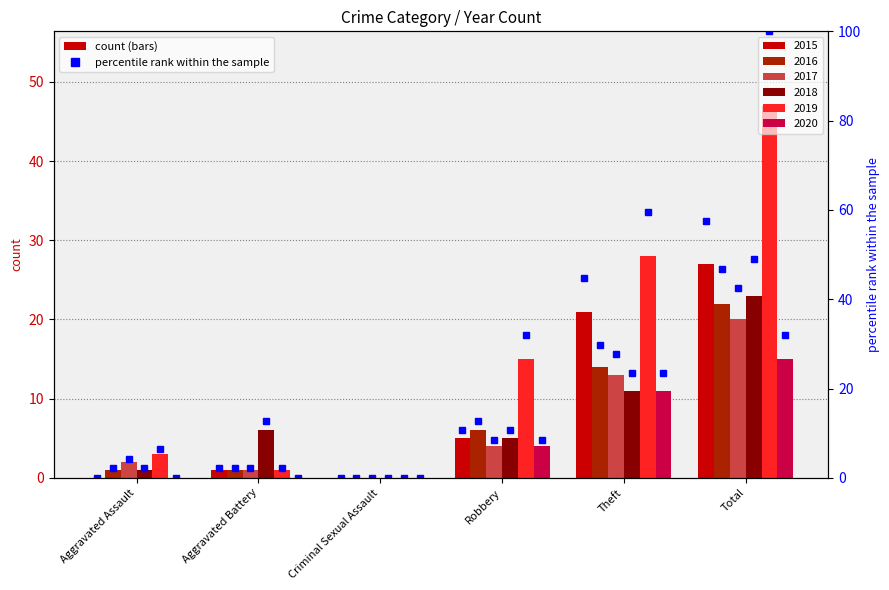

How many positive values does the 2018 series have?

5